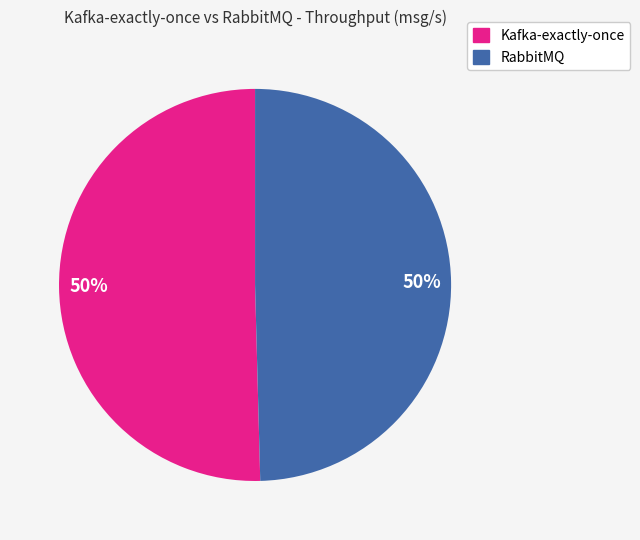

To the nearest percent, what is the average slice percentage?

50%